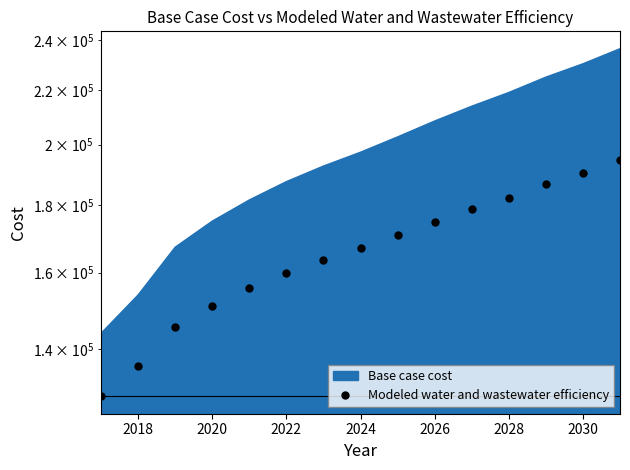

How many lines are shown in the chart?

1